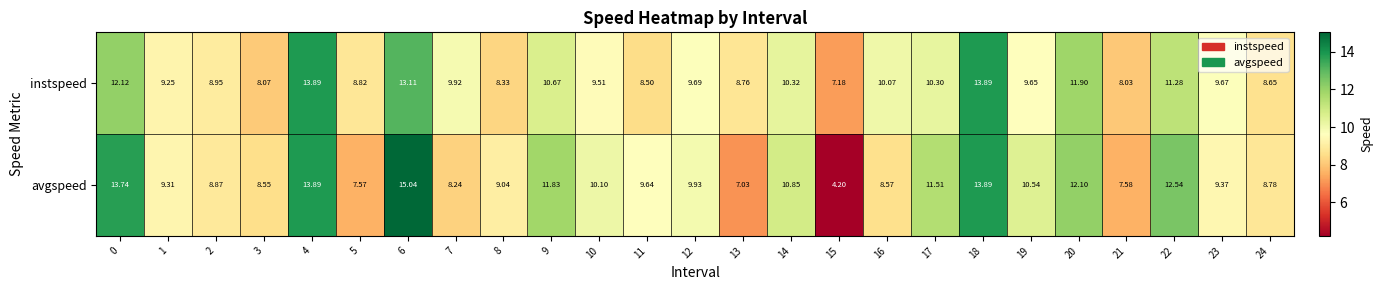

Which series changed the most between 5 and 8?

avgspeed